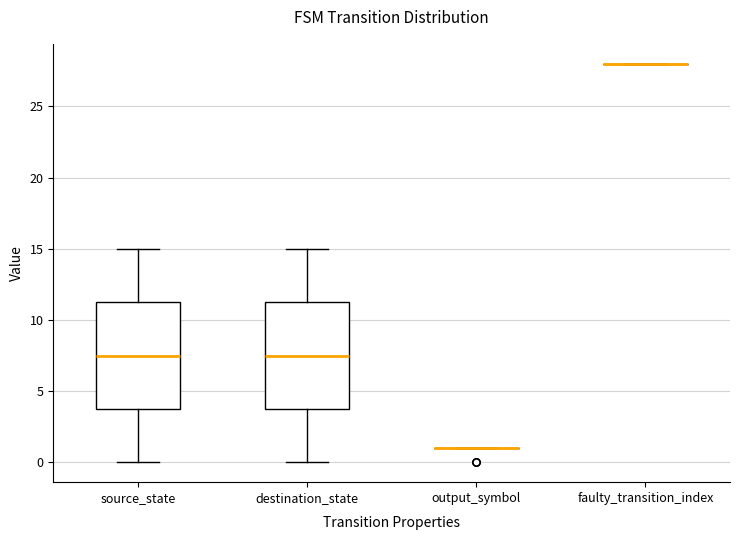

Reading left to right, read every box against the y-axis: the position of its median line, the range the box covers, and the ends of its whiskers. The values are not printed on the chart, so give them approximately, as read against the axis.

source_state: median 7.5, box 4.0 to 11.5, whiskers 0.0 to 15.0
destination_state: median 7.5, box 4.0 to 11.5, whiskers 0.0 to 15.0
output_symbol: box collapsed to a line at 1.0, whiskers 1.0 to 1.0
faulty_transition_index: box collapsed to a line at 28.0, whiskers 28.0 to 28.0